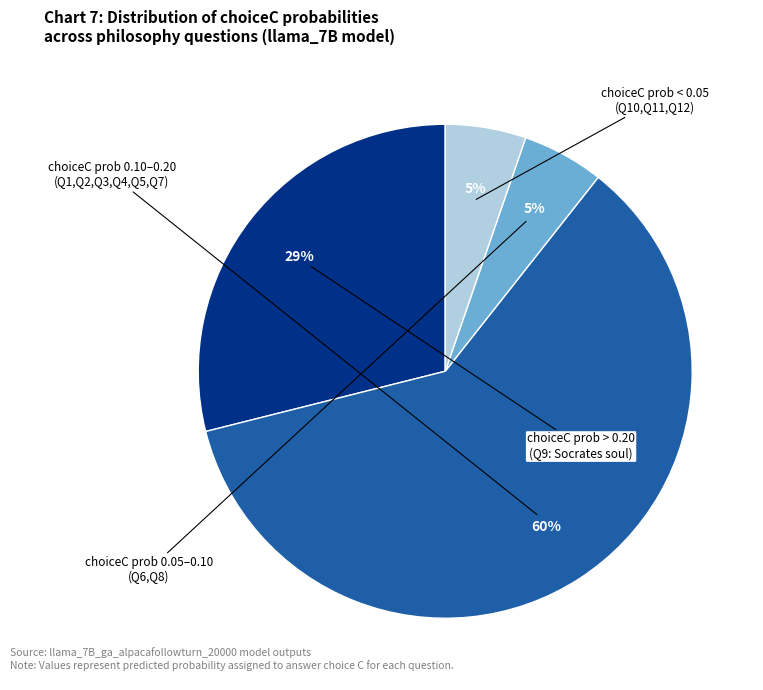

Does any single category account for the majority?

Yes